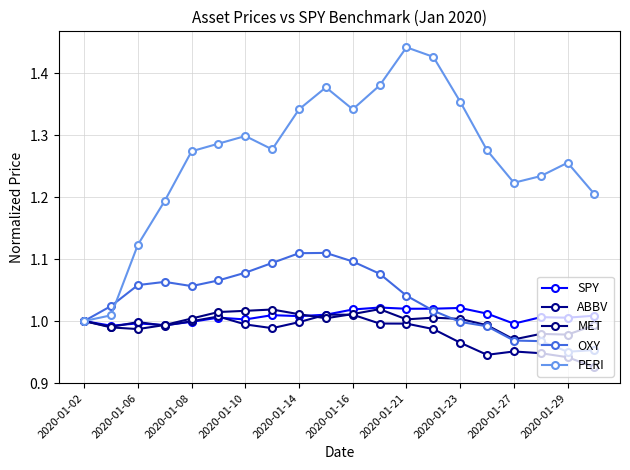

Count the number of categories in the chart.

20